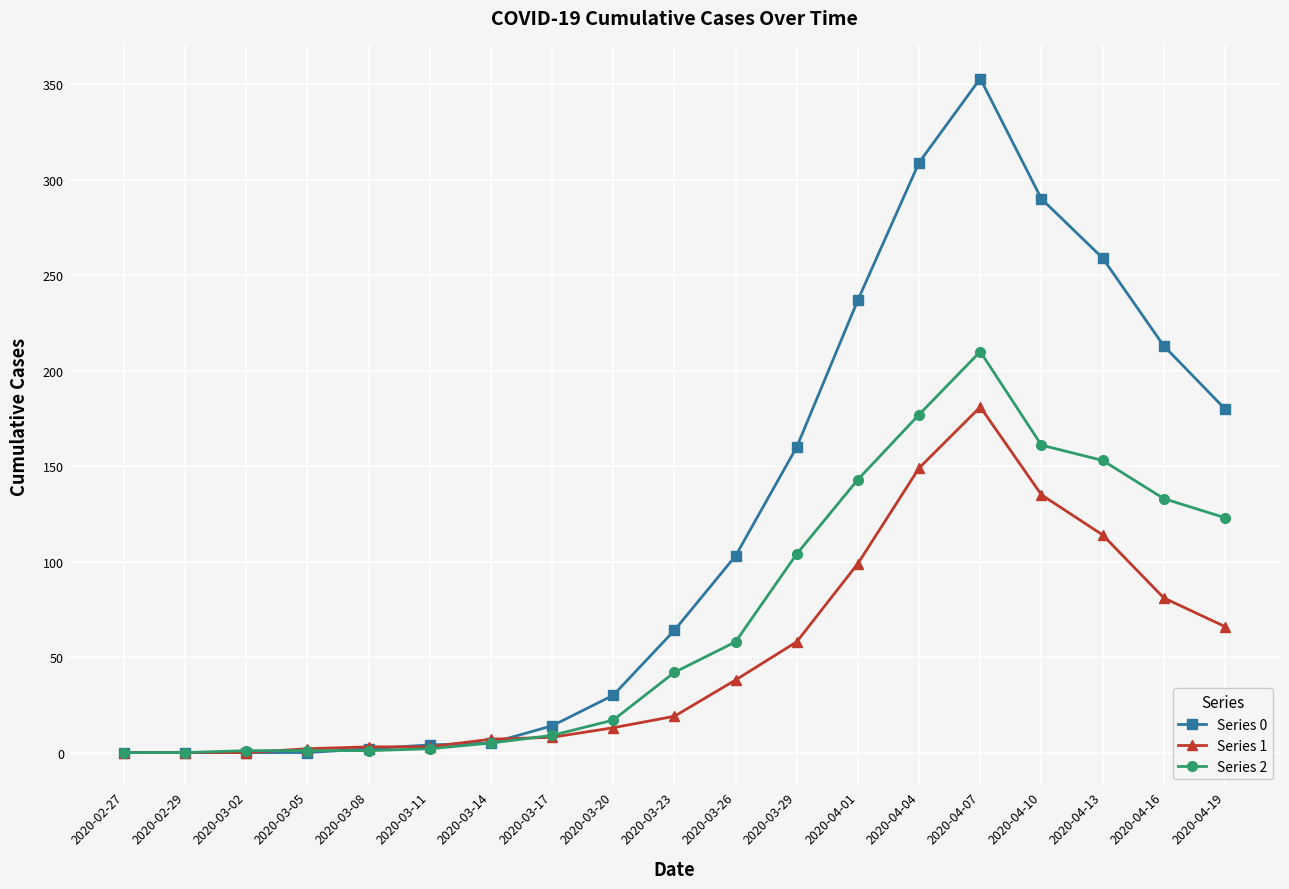

After their last crossing, which series has the higher values: Series 0 or Series 1?

Series 0